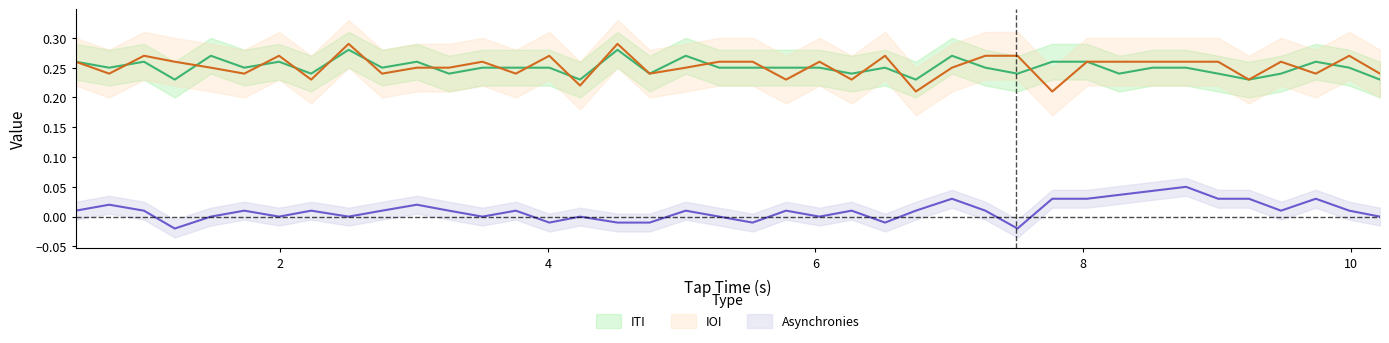

True or false: the data shows 0.4 at 23.

False